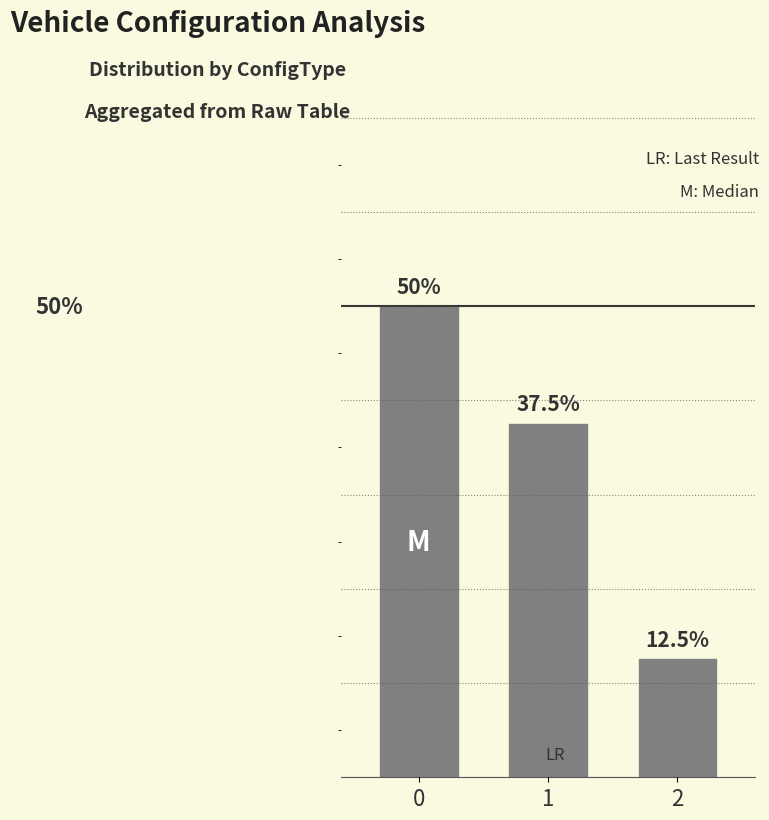

Are the bars horizontal?

No